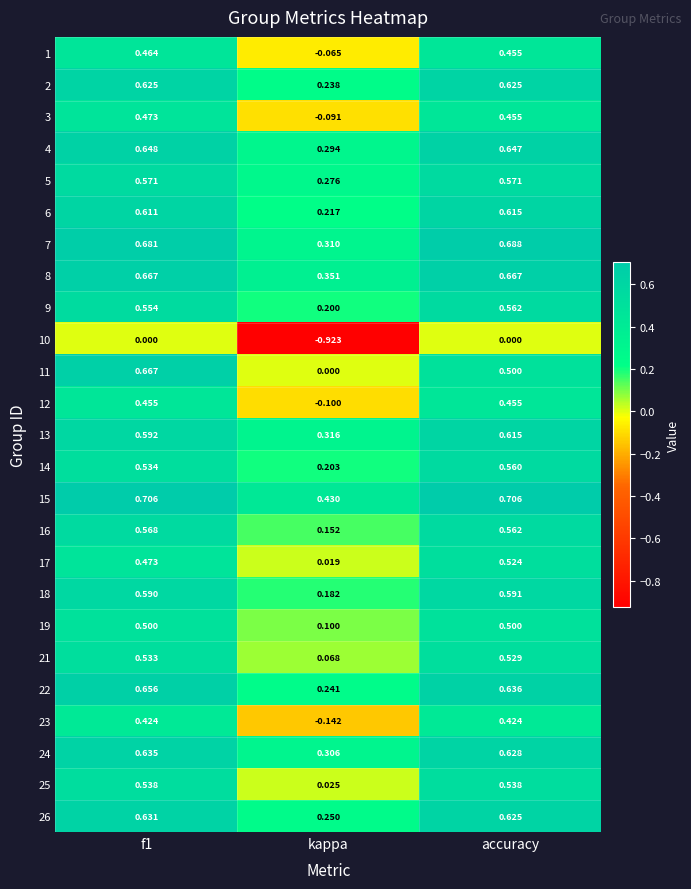

Is the value of 2 at kappa greater than the value of 16 at kappa?

Yes